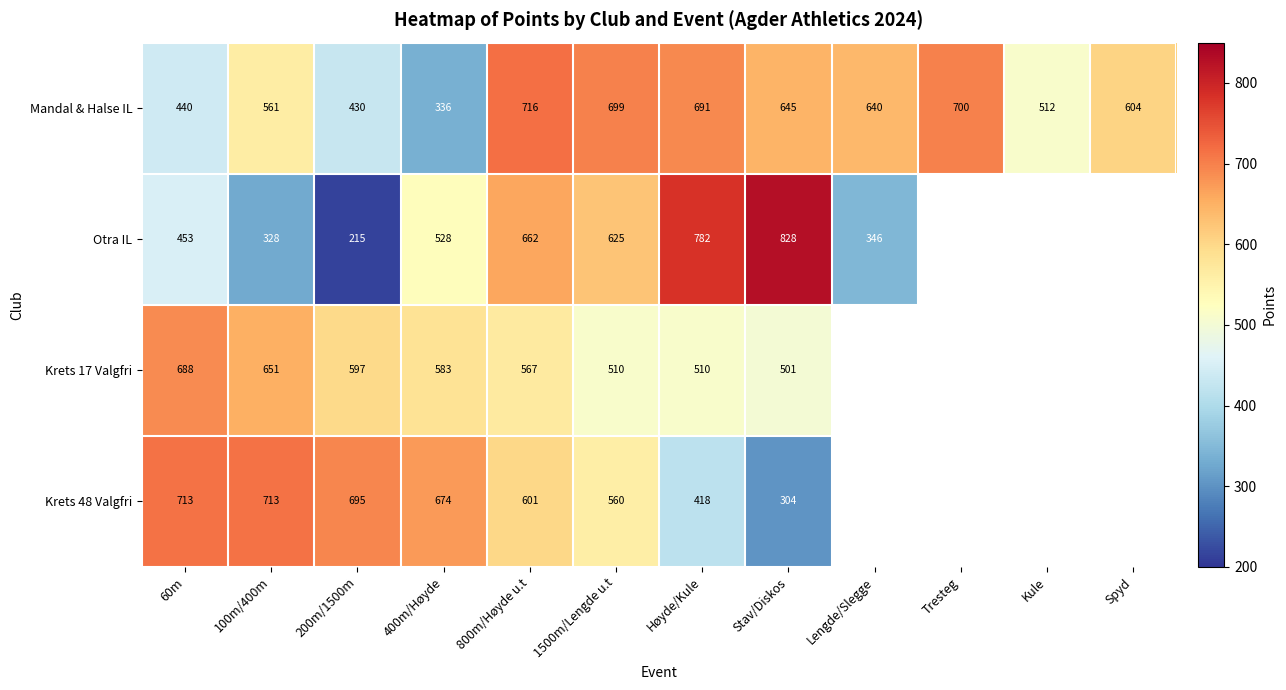

What is the smallest value displayed?

215.0